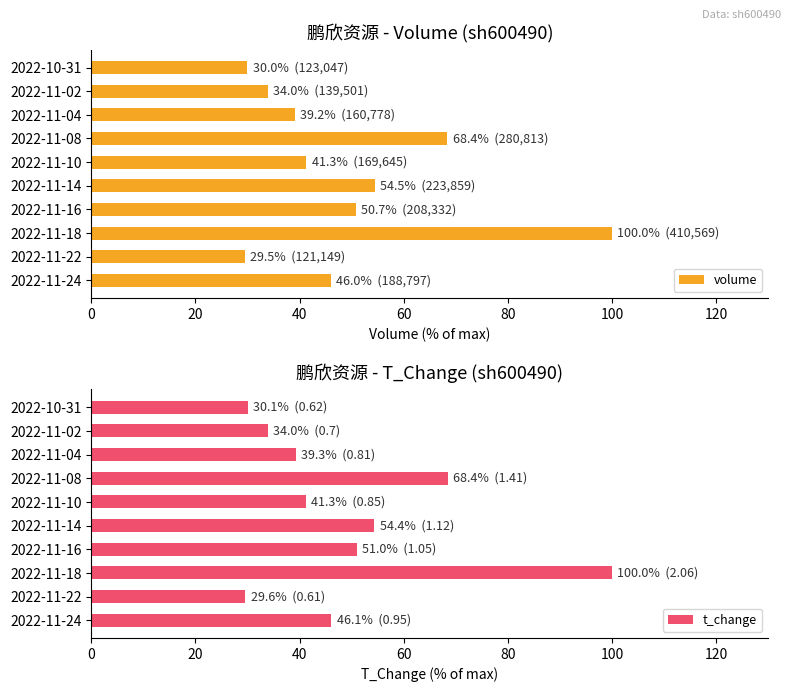

What is the lowest value of the volume series?

29.5